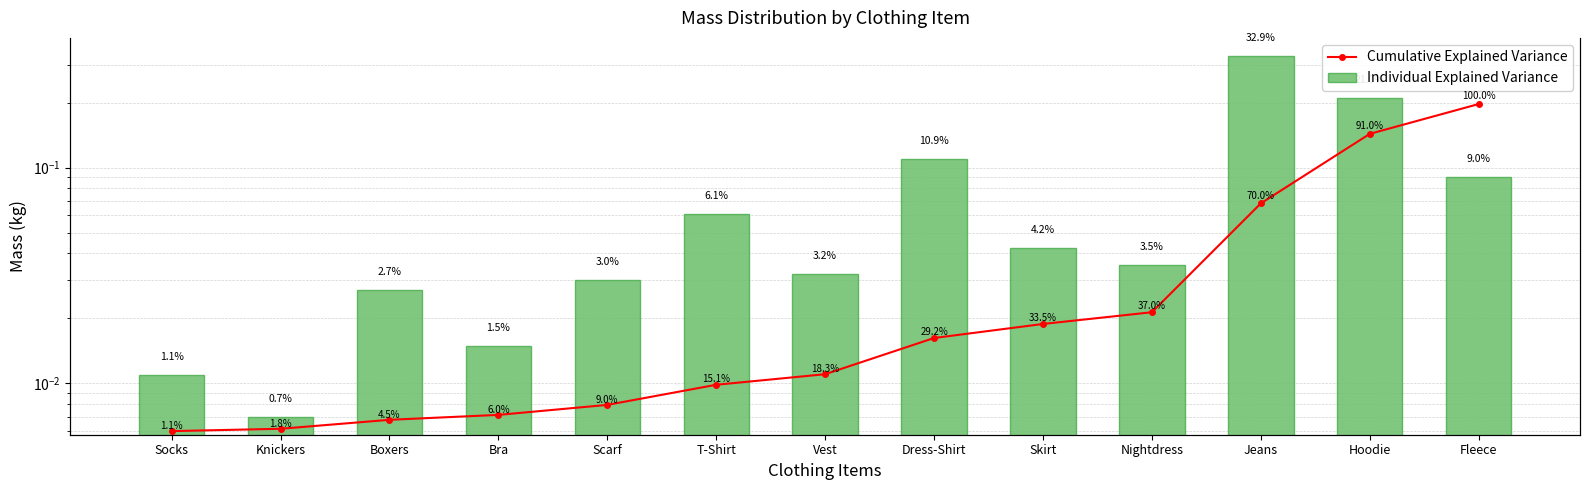

What is the difference between the second highest and minimum values in the Individual Explained Variance series?

0.2